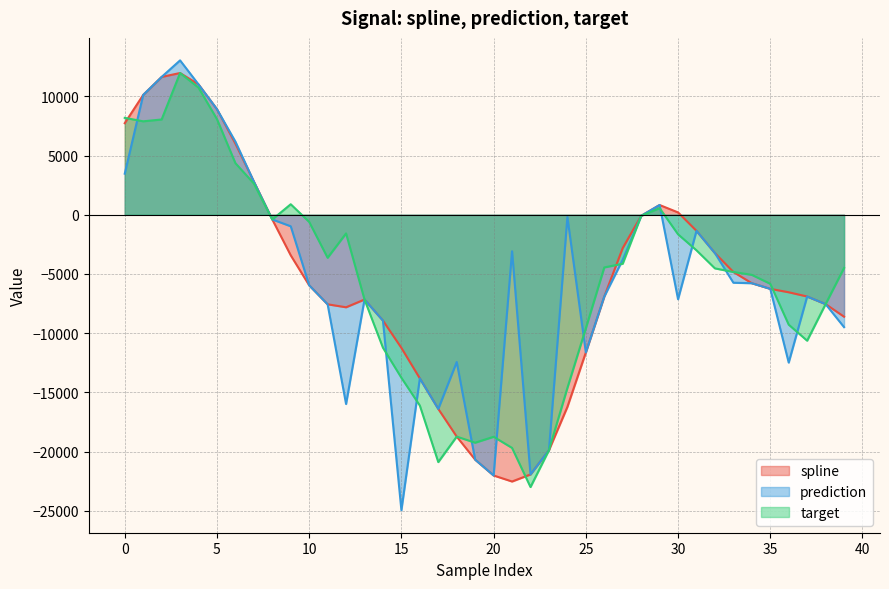

True or false: target and prediction intersect in this chart.

True